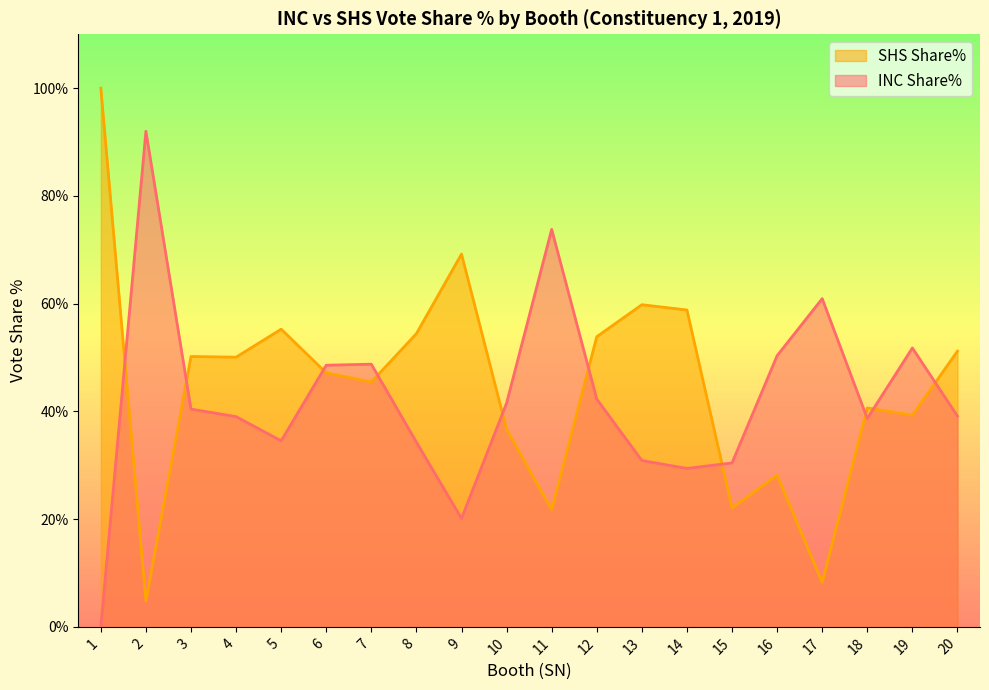

Reading left to right, what are all the values shown in this chart?

INC Share%: 1=0.0	2=92.0	3=40.4	4=39.0	5=34.5	6=48.6	7=48.8	8=34.3	9=20.1	10=41.5	11=73.8	12=42.3	13=30.9	14=29.4	15=30.4	16=50.3	17=60.9	18=38.7	19=51.8	20=39.1
SHS Share%: 1=100.0	2=4.8	3=50.2	4=50.1	5=55.3	6=47.1	7=45.5	8=54.4	9=69.2	10=36.7	11=21.8	12=53.9	13=59.8	14=58.8	15=22.1	16=28.1	17=8.3	18=40.6	19=39.3	20=51.2